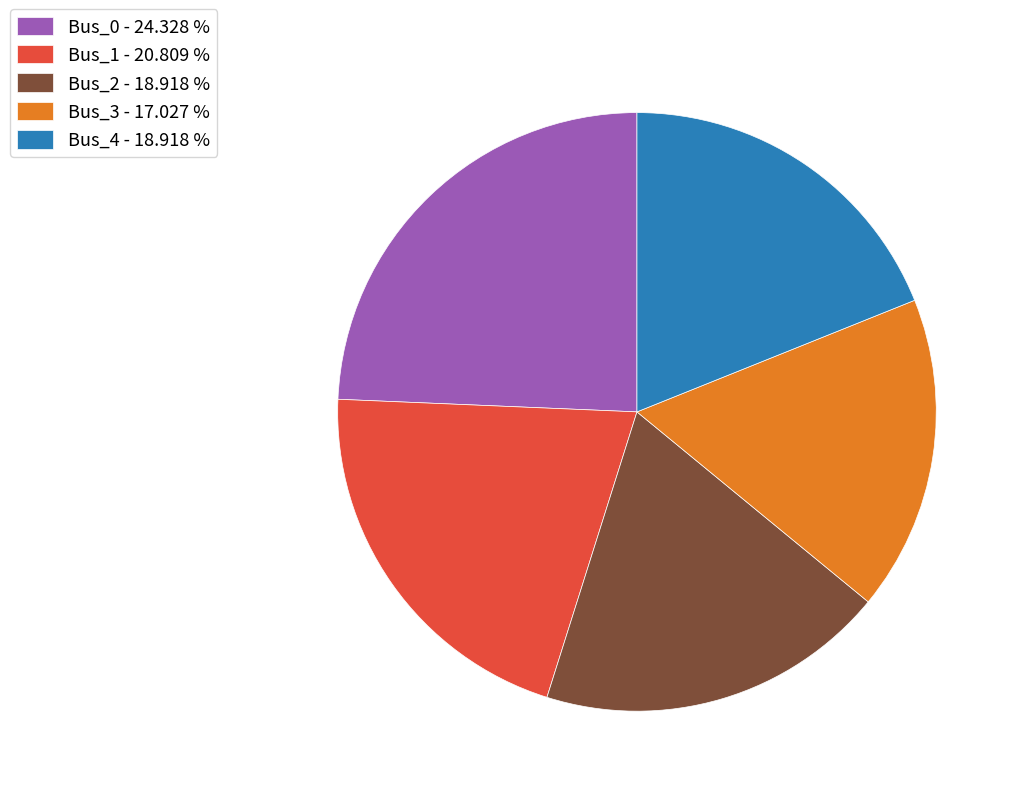

What is the ratio of the value at Bus_3 - 17.027 % to the value at Bus_0 - 24.328 %?

0.7